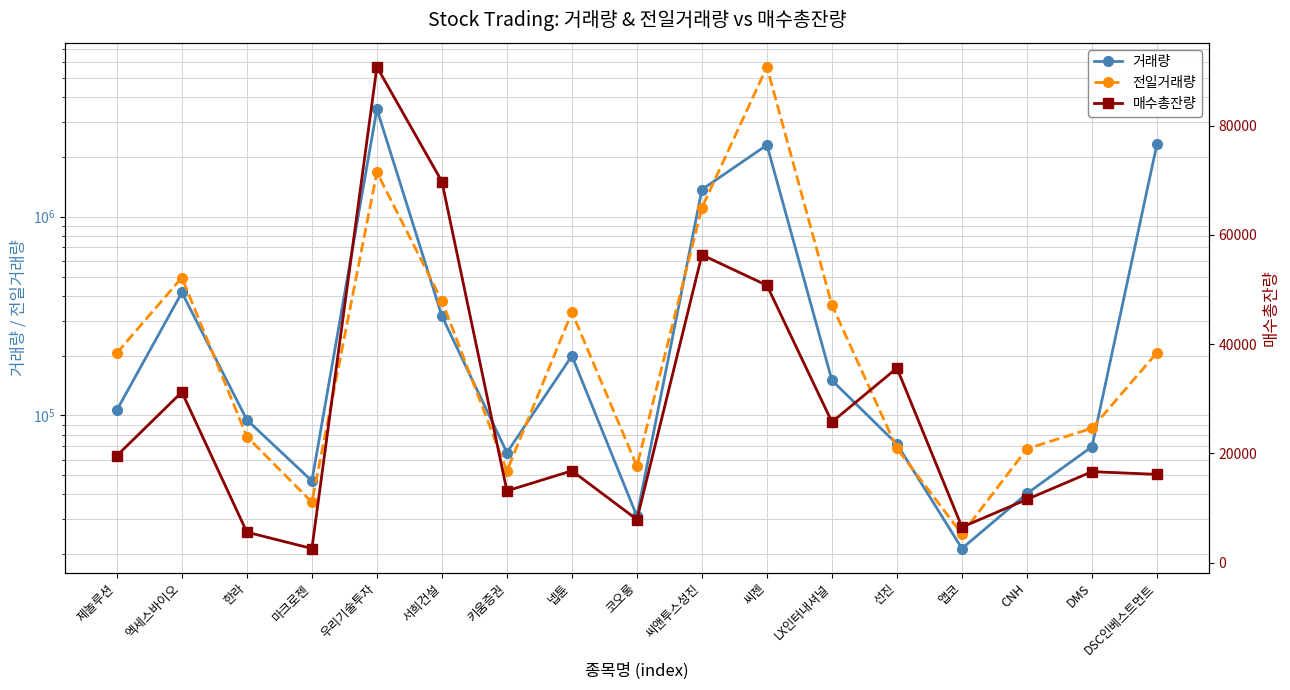

At which category is the sum across all series the highest?

씨젠